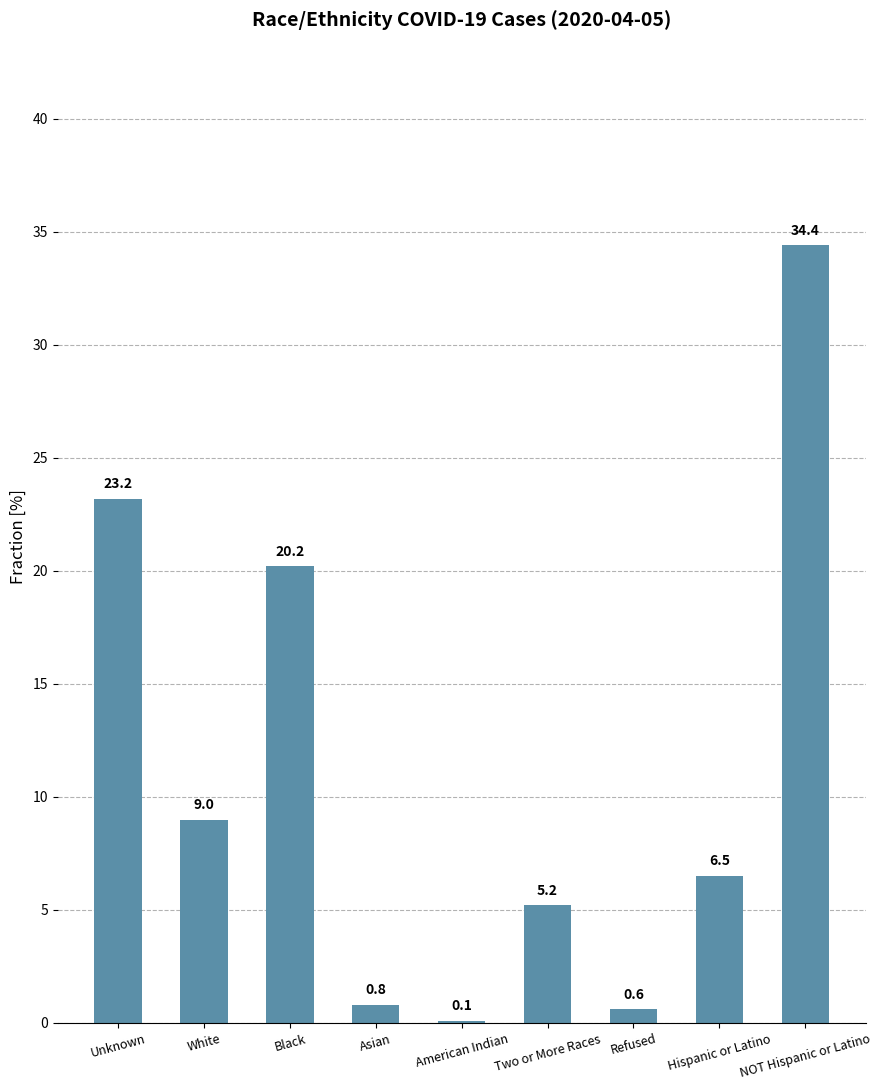

How many values exceed 6?

5